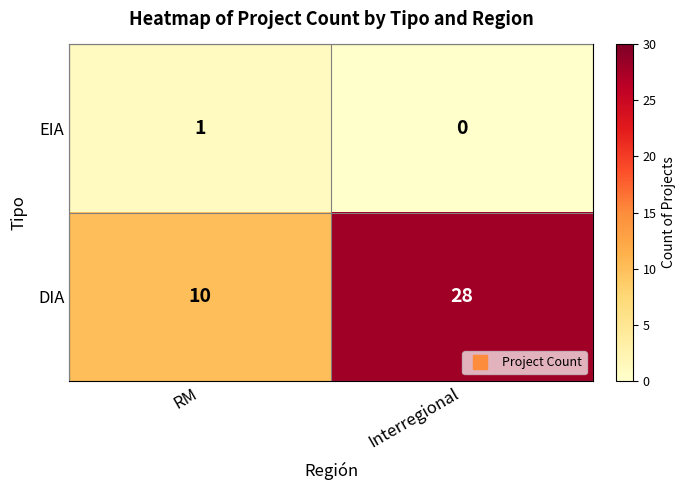

The value of DIA at Interregional is 20. True or false?

False